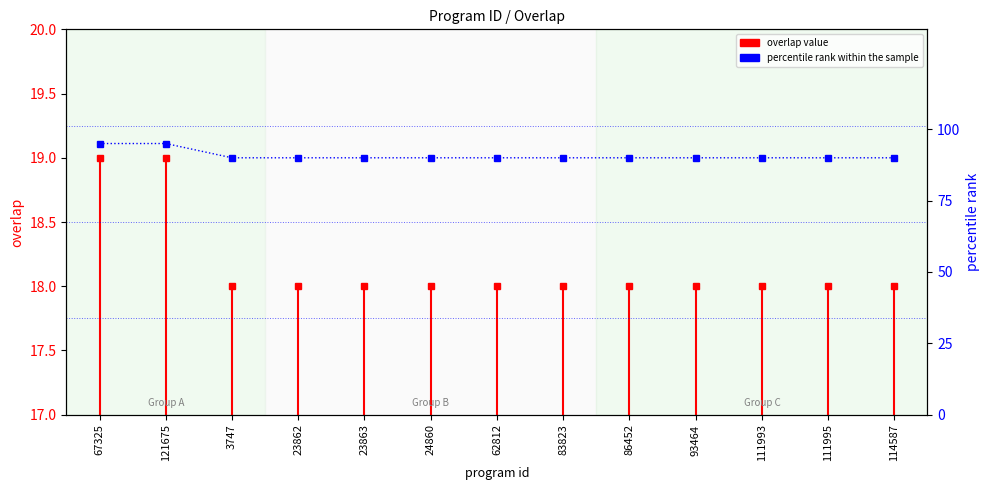

List the labels in order of value, smallest first.

3747, 23862, 23863, 24860, 62812, 83823, 86452, 93464, 111993, 111995, 114587, 67325, 121675